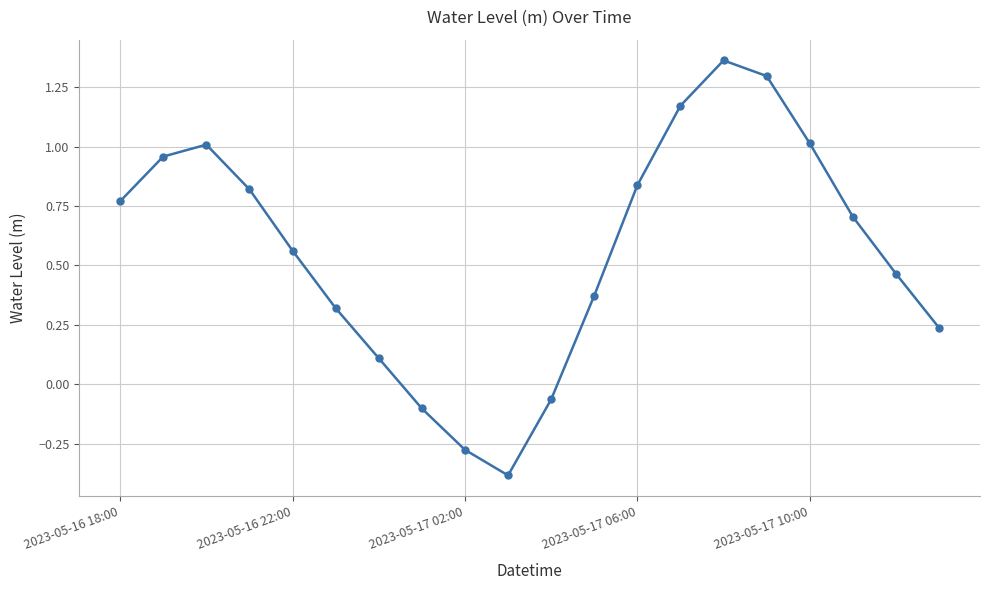

Count the number of values greater than 0.

16